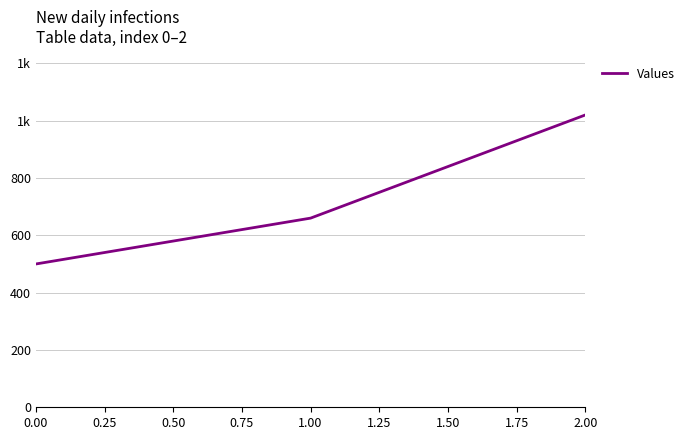

Does the chart have visible grid lines?

Yes